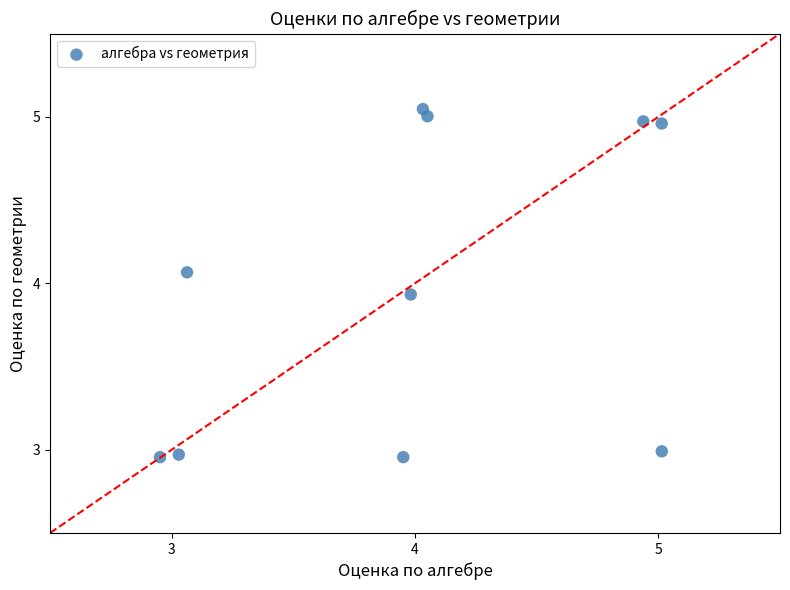

What is the average Y value?

4.0